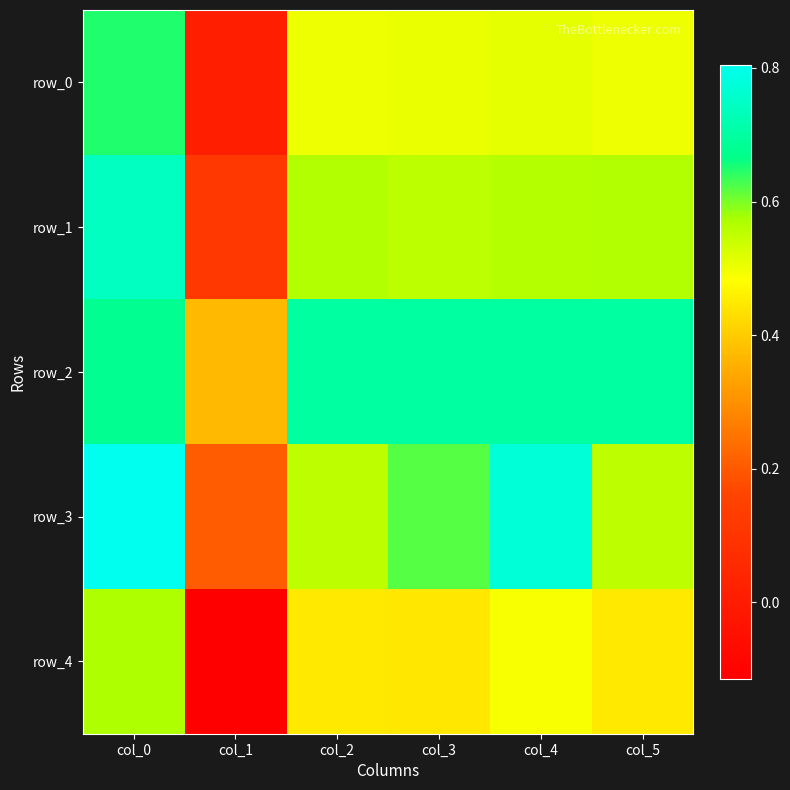

Which series has the widest spread of values?

row_4